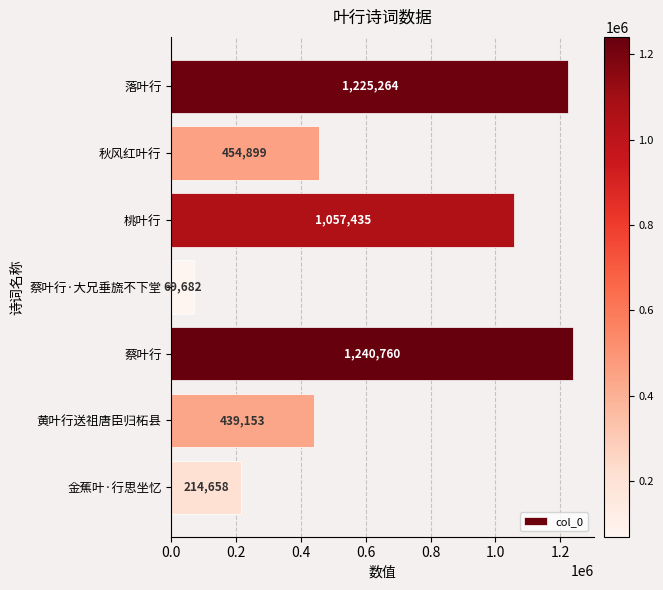

Rank the categories by value from highest to lowest.

蔡叶行, 落叶行, 桃叶行, 秋风红叶行, 黄叶行送祖唐臣归柘县, 金蕉叶·行思坐忆, 蔡叶行·大兄垂旒不下堂